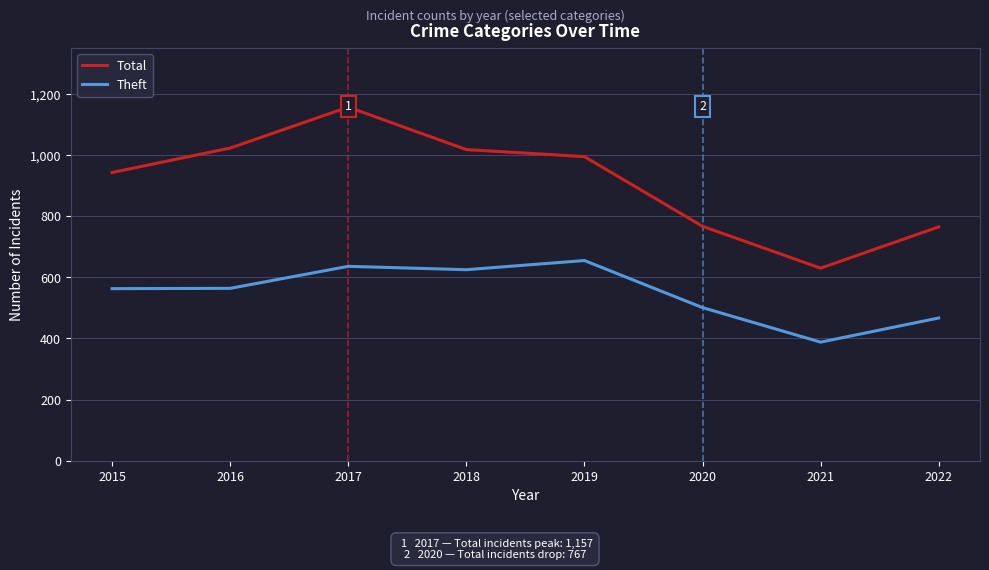

Between 2018 and 2021, which series saw the biggest shift?

Total